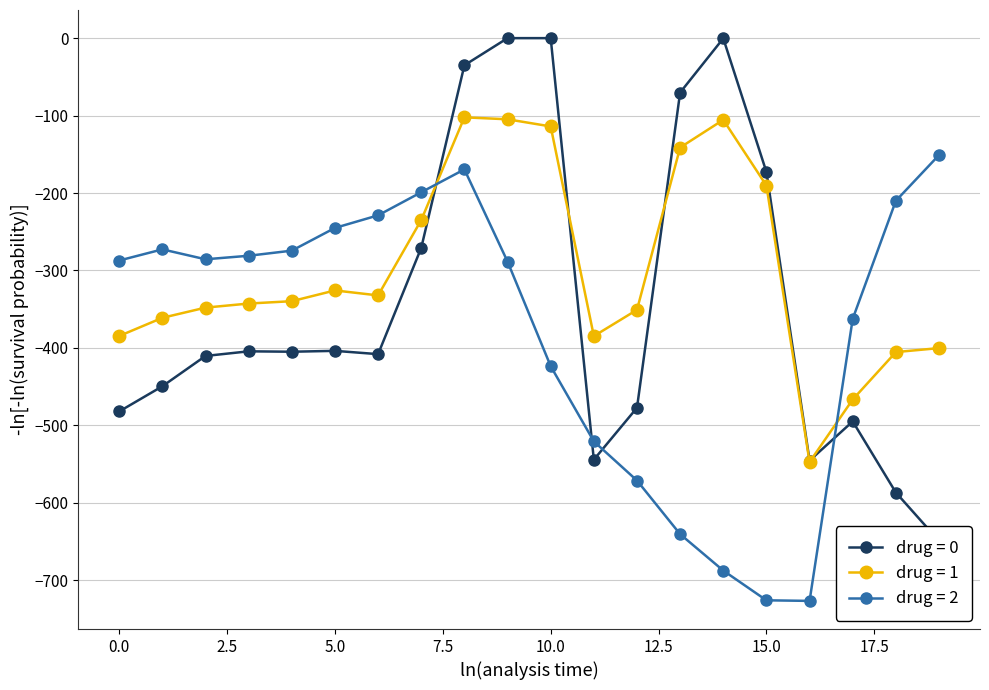

How many intersections are there between drug = 1 and drug = 2?

2